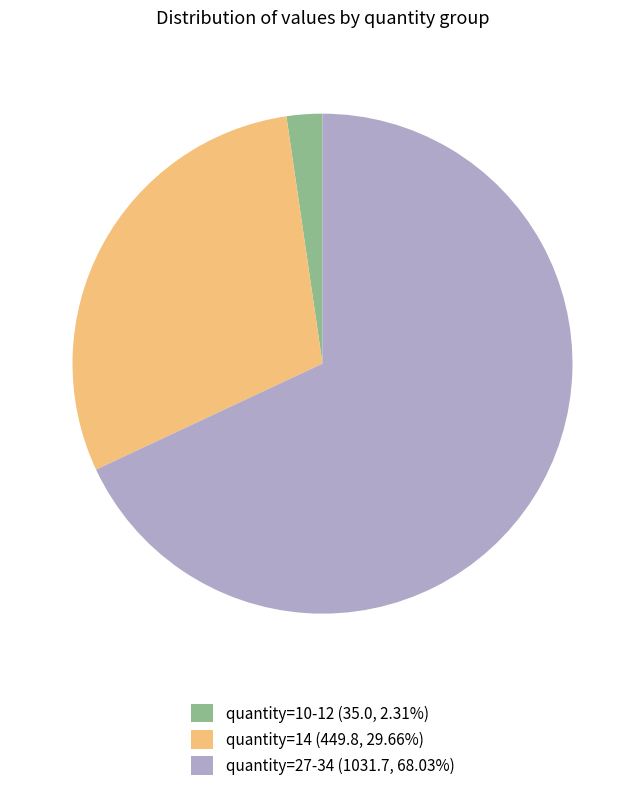

Does quantity=10-12 (35.0, 2.31%) account for over 50% of the chart?

No